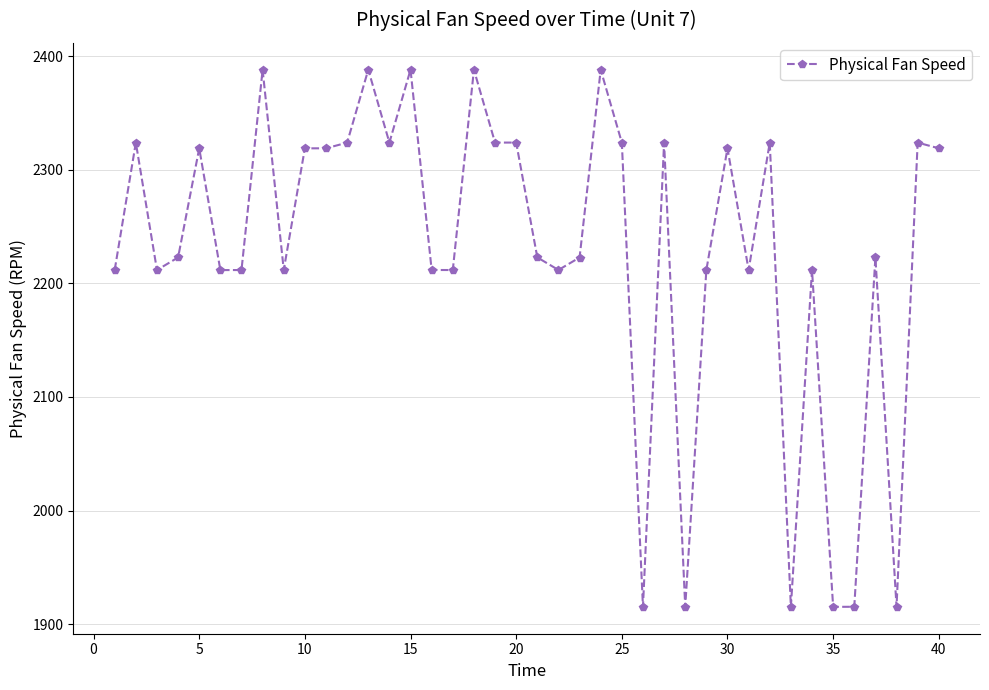

What is the value of the 36th point from the left?

1915.2